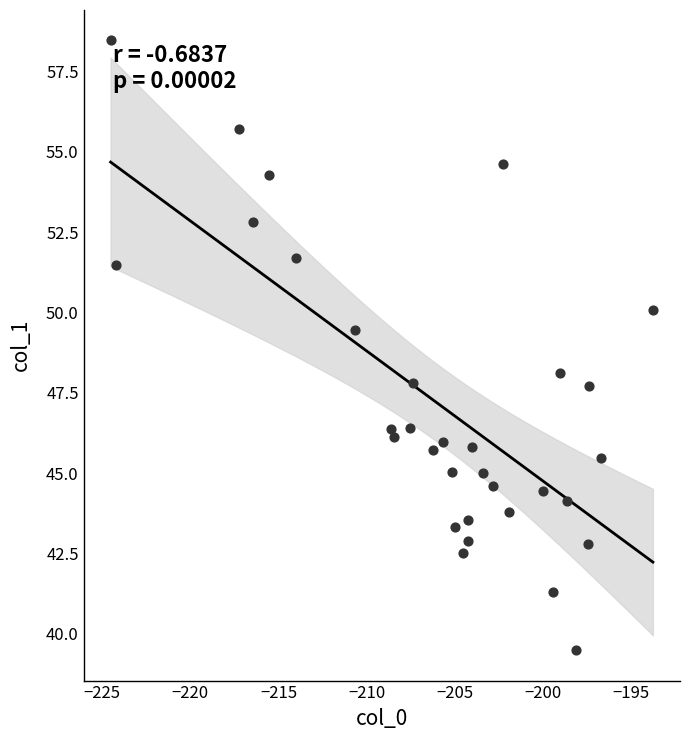

What is the range of Y values (max minus min)?

19.0